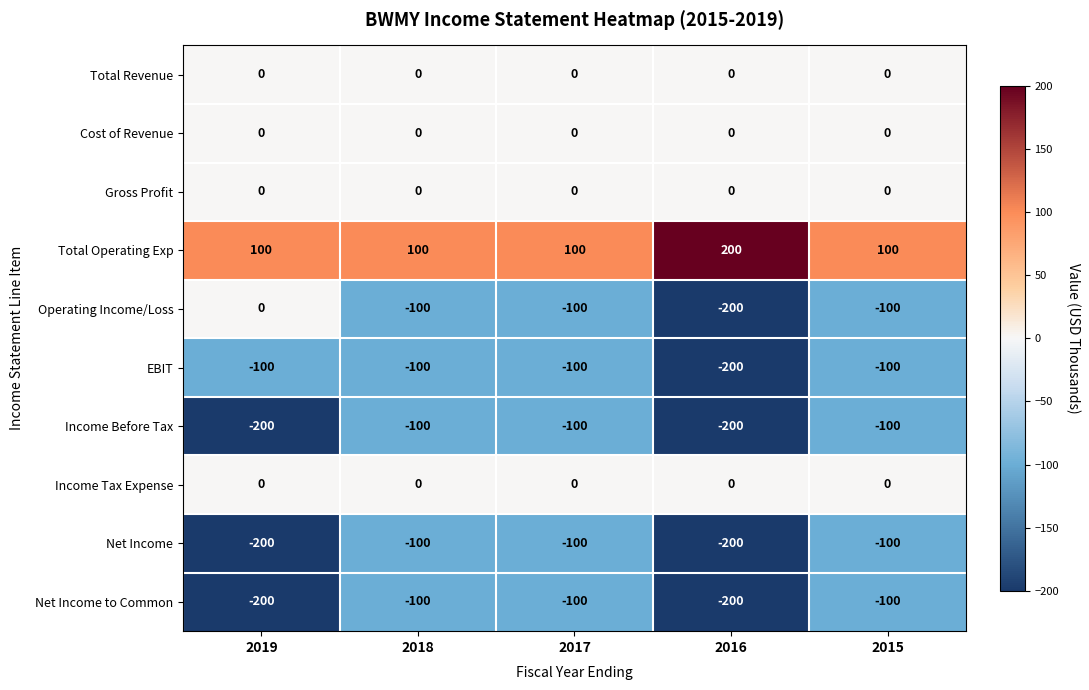

Which series has the largest total across all categories?

Total Operating Exp